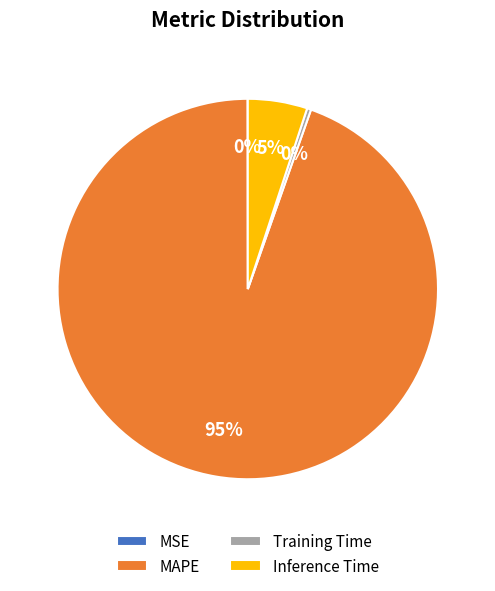

True or false: Inference Time accounts for 1% of the total.

False